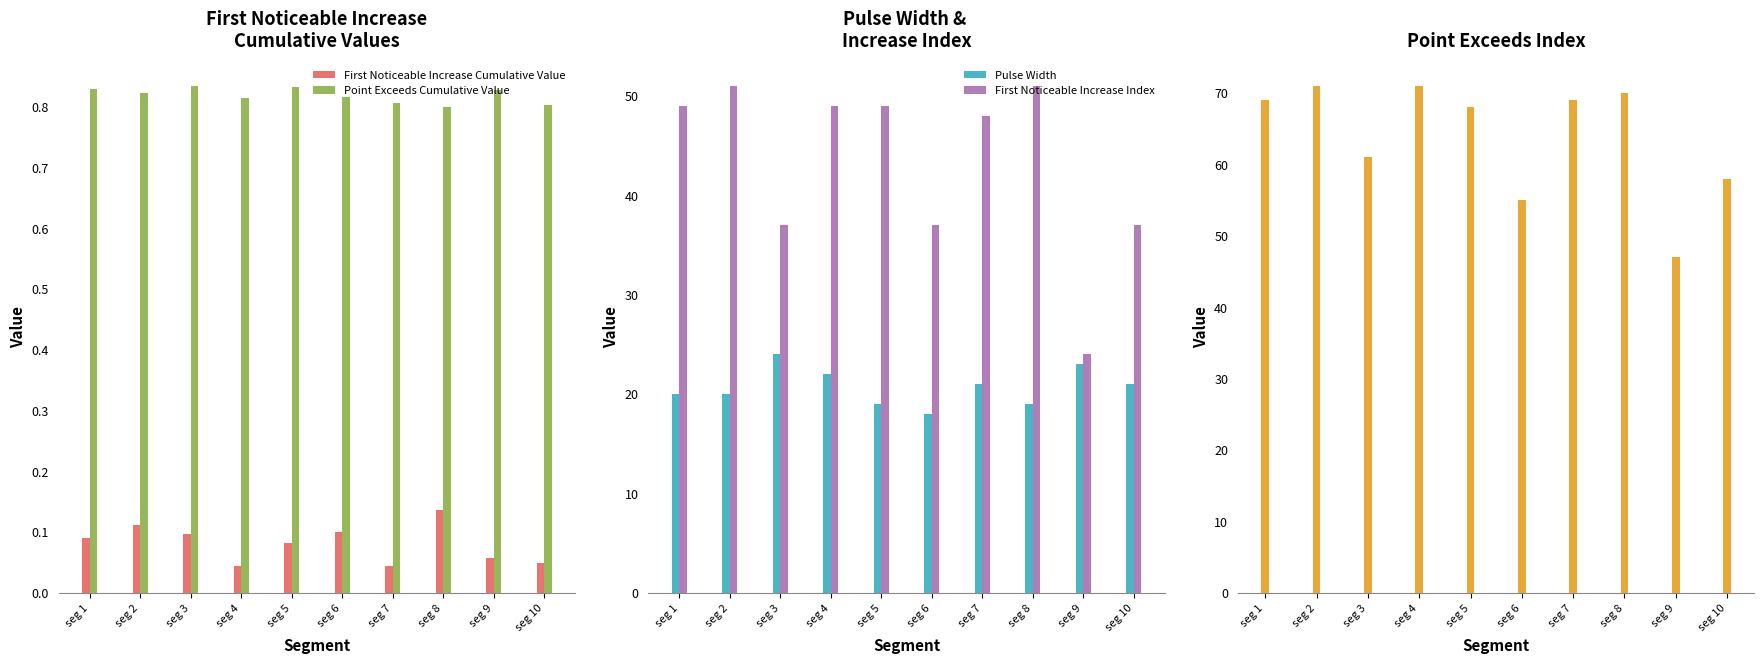

Which category has the lowest value across all series?

seg 4